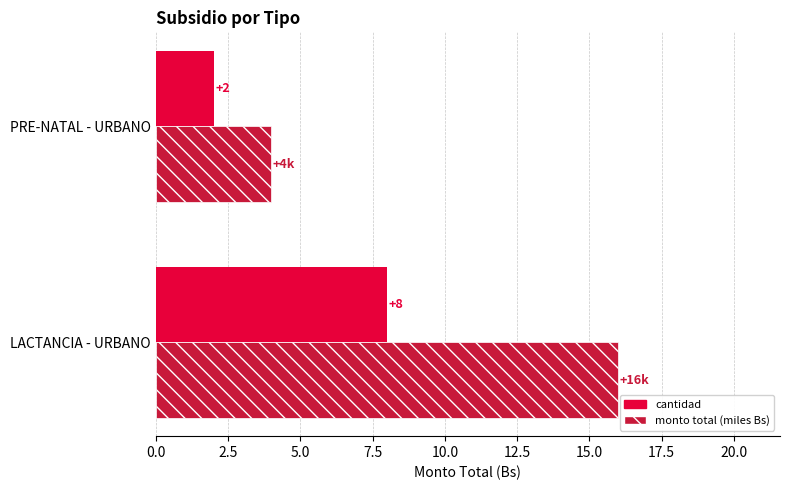

Rank the series by their average value, from highest to lowest.

monto total (miles Bs), cantidad